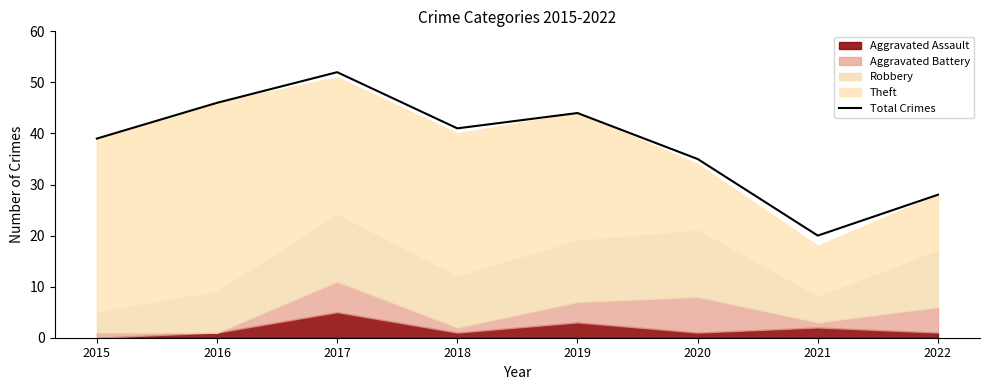

What is the difference between the maximum and second lowest values?

24